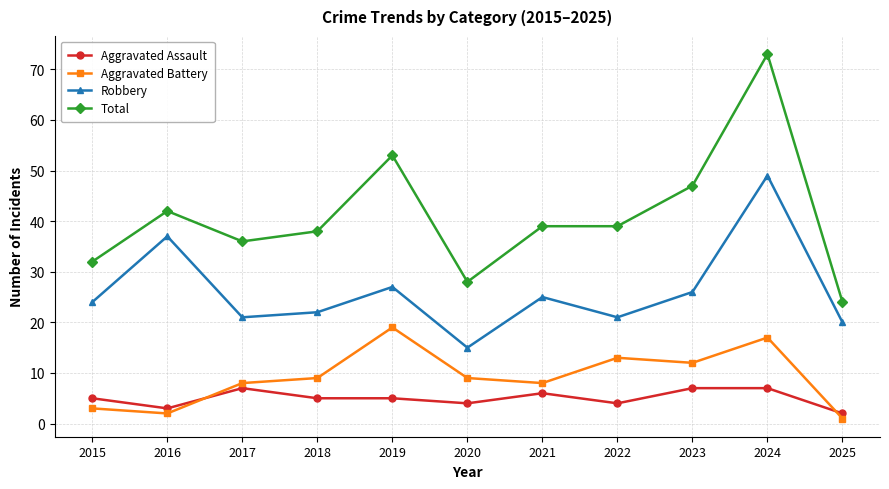

Rank the series by their maximum value, from highest to lowest.

Total, Robbery, Aggravated Battery, Aggravated Assault